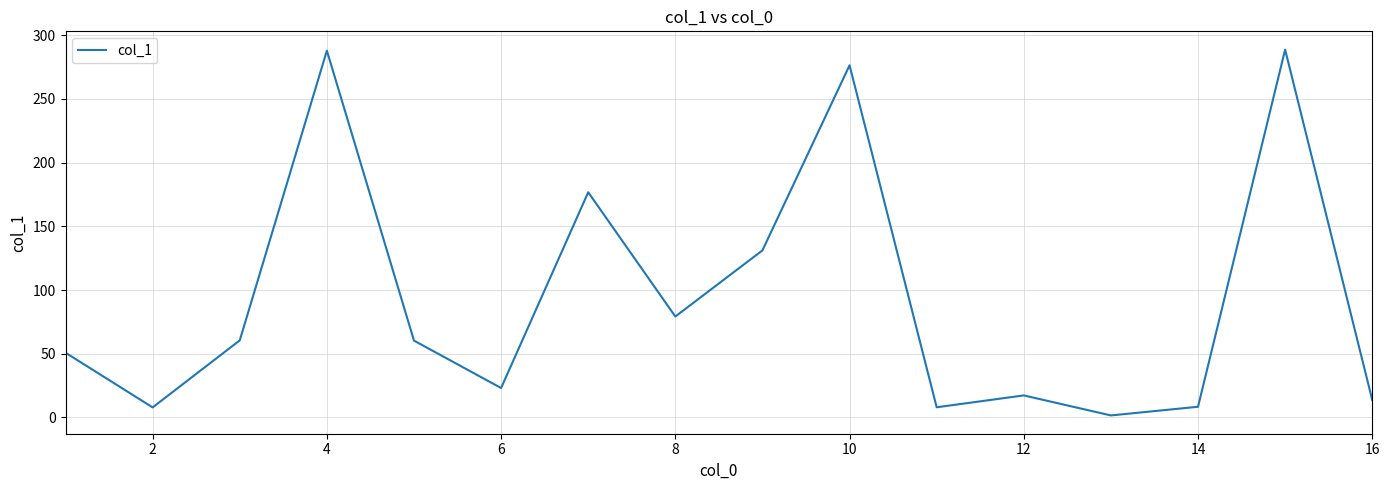

What is the maximum value shown in the chart?

288.6